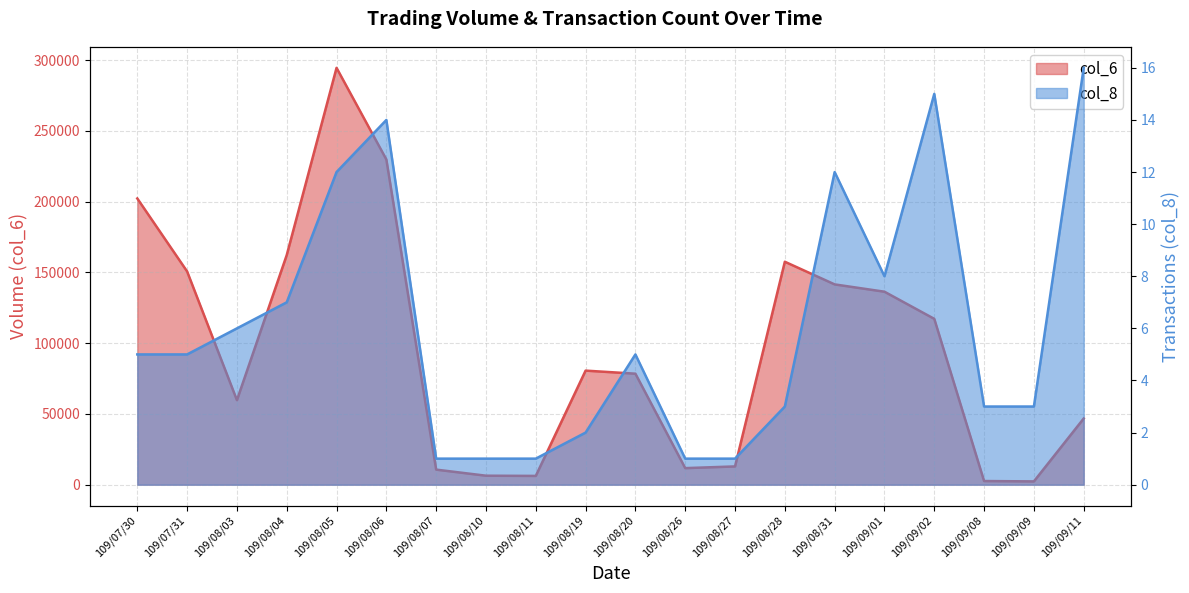

How many data points in col_8 are less than 5?

9